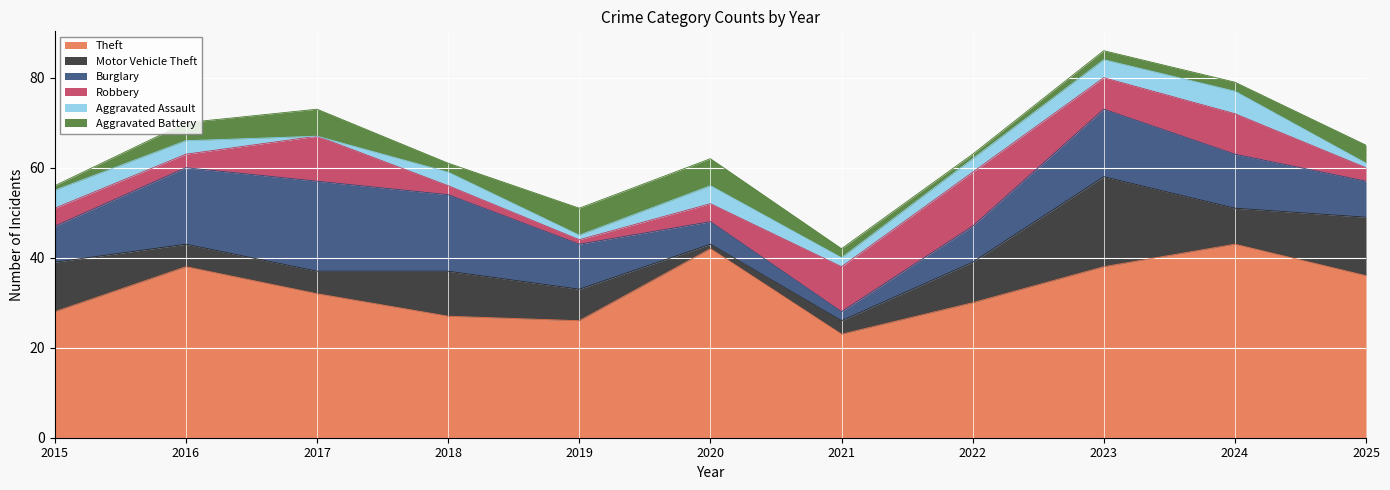

True or false: Robbery has a value of 4 at 2015.

True